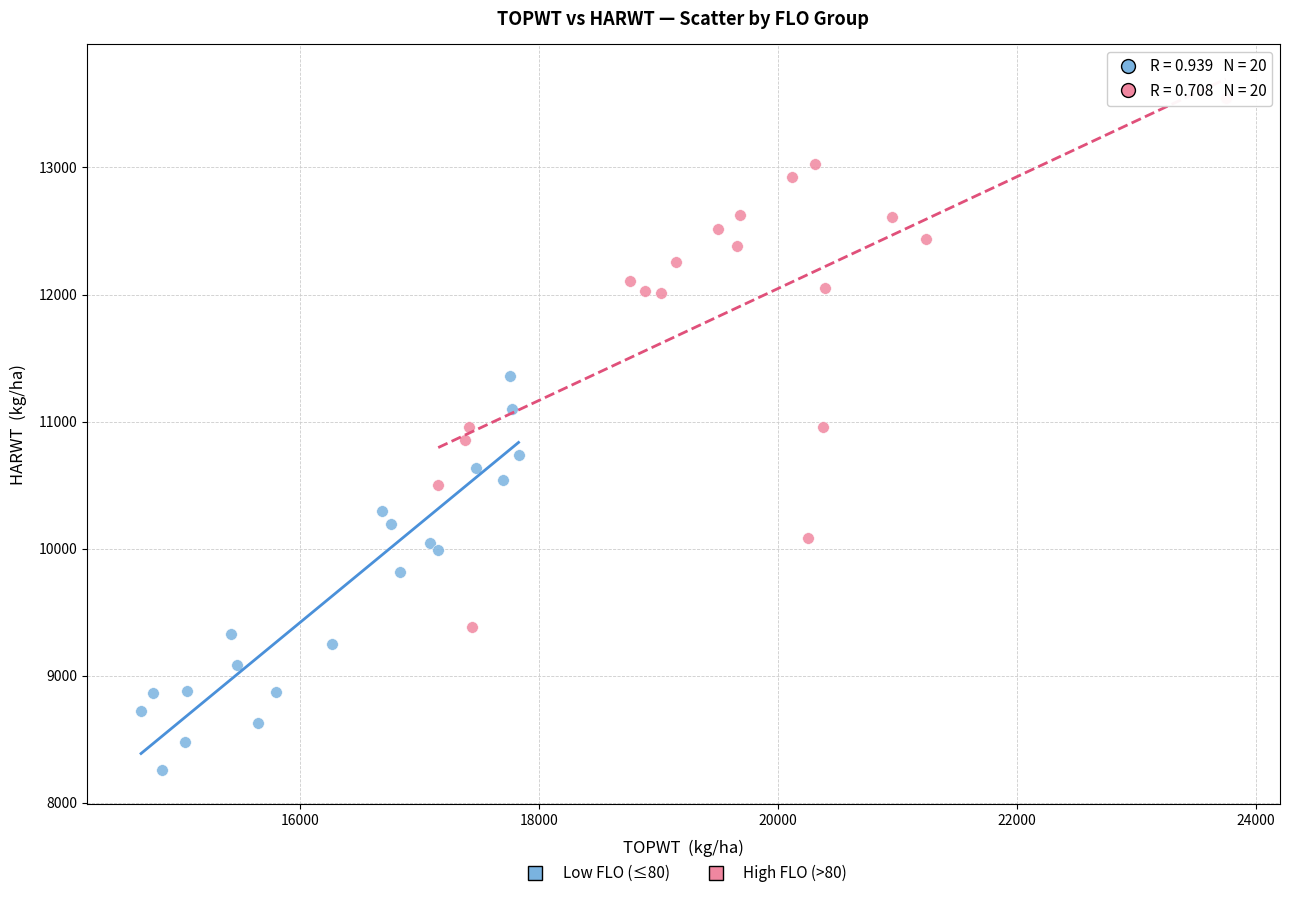

Which series contains the highest Y value?

High FLO (>80)